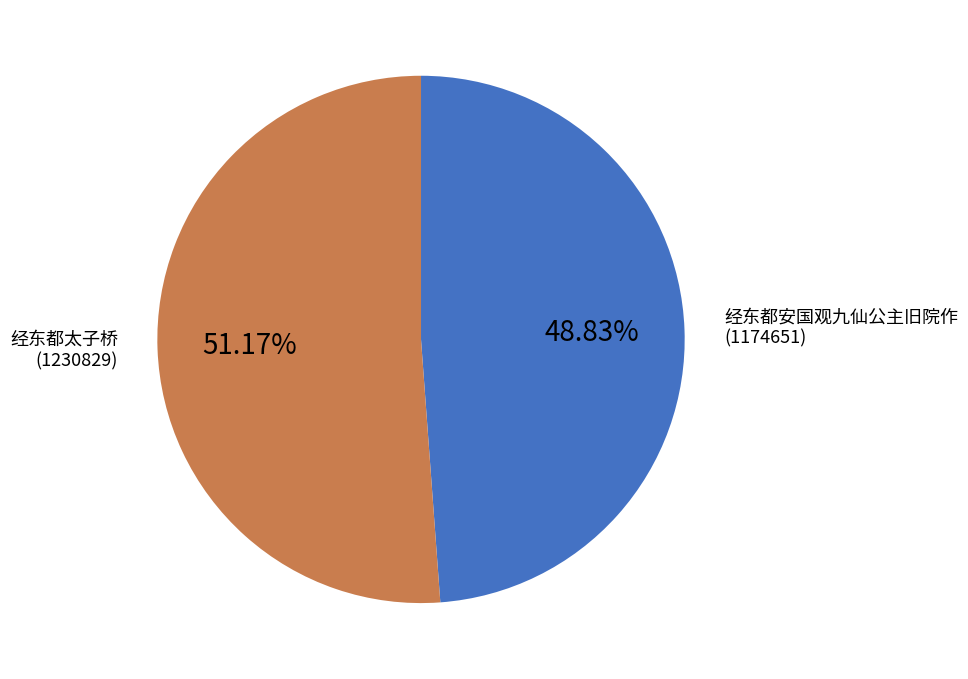

Do 经东都安国观九仙公主旧院作 and 经东都太子桥 together represent more than half of the pie?

Yes